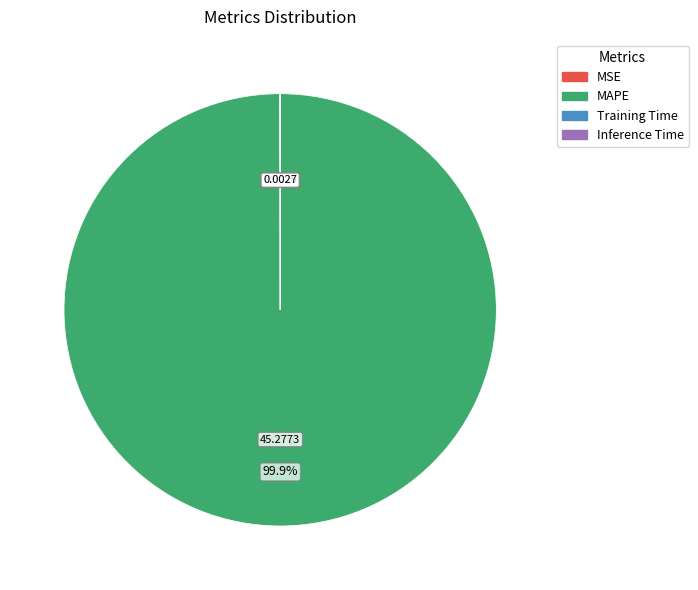

What is the majority slice?

MAPE